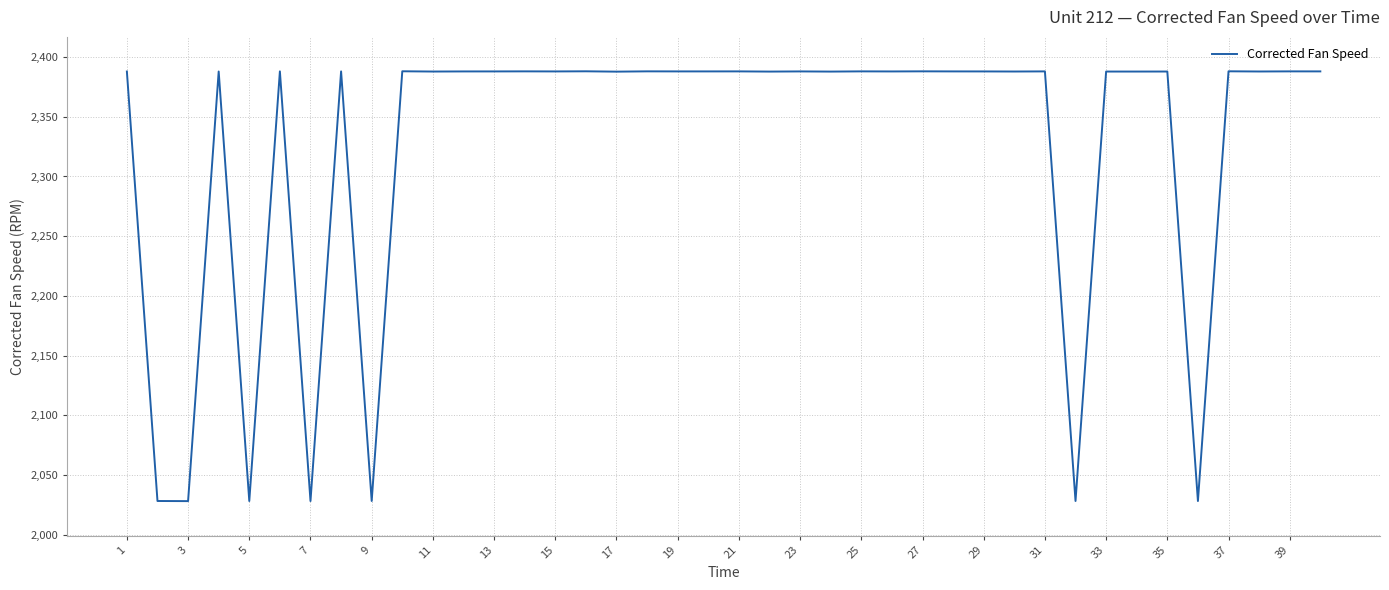

Count the number of categories in the chart.

40